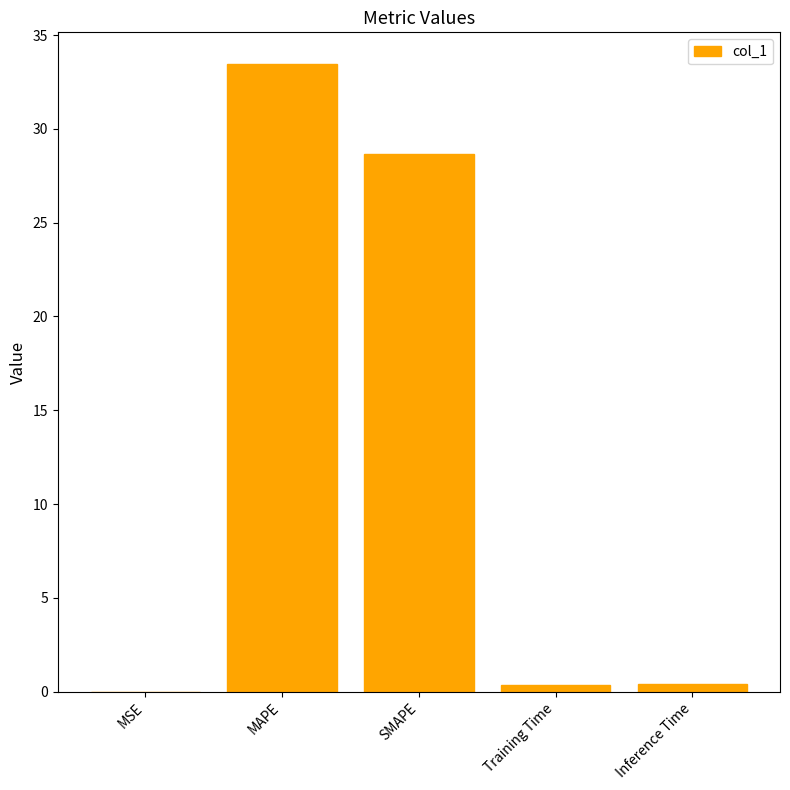

Between MAPE and Training Time, which is larger?

MAPE